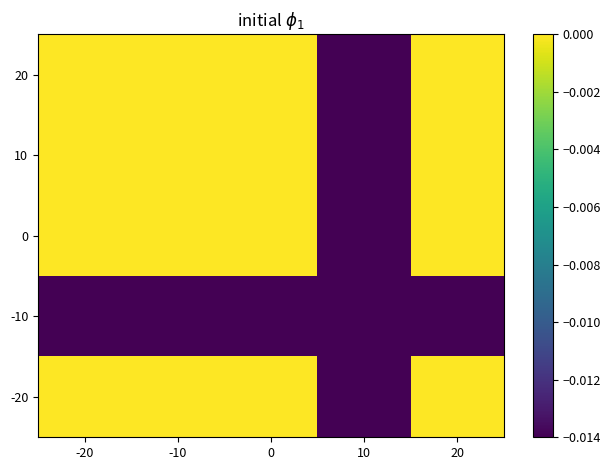

At which category is the sum across all series the highest?

-20